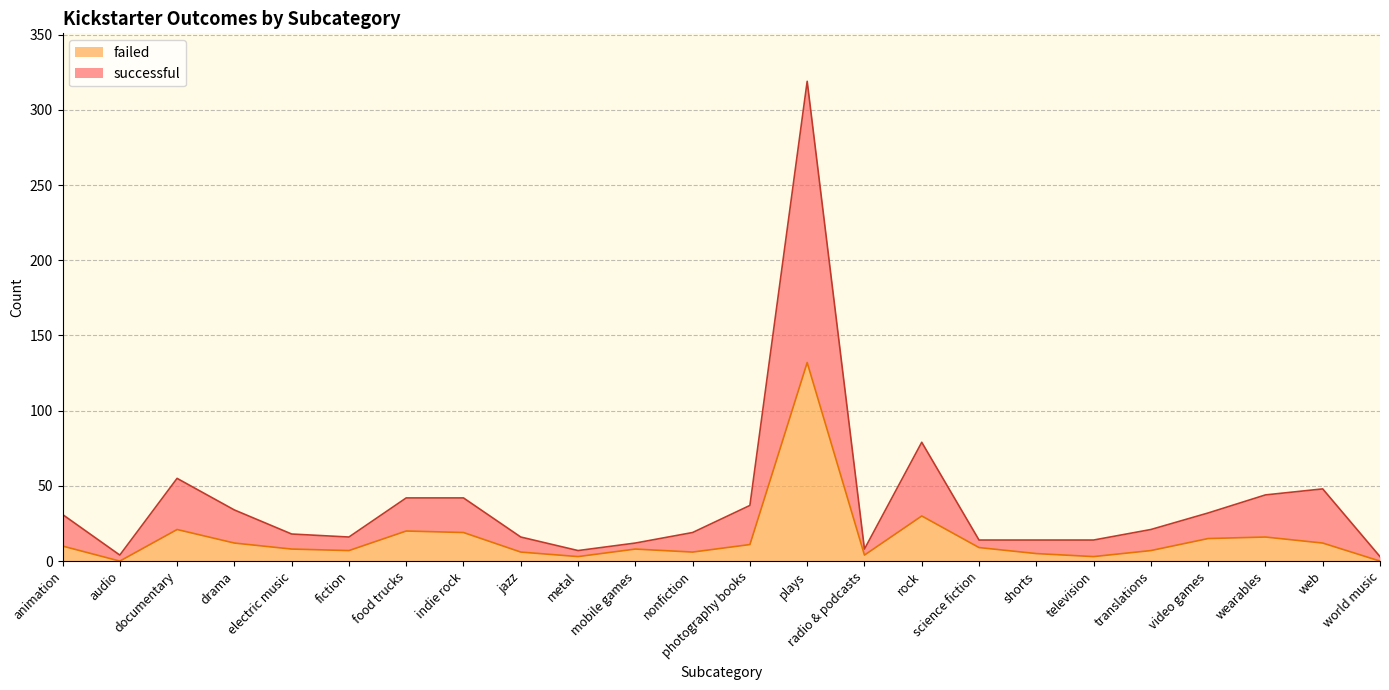

Where is failed nearest to the value 66?

rock